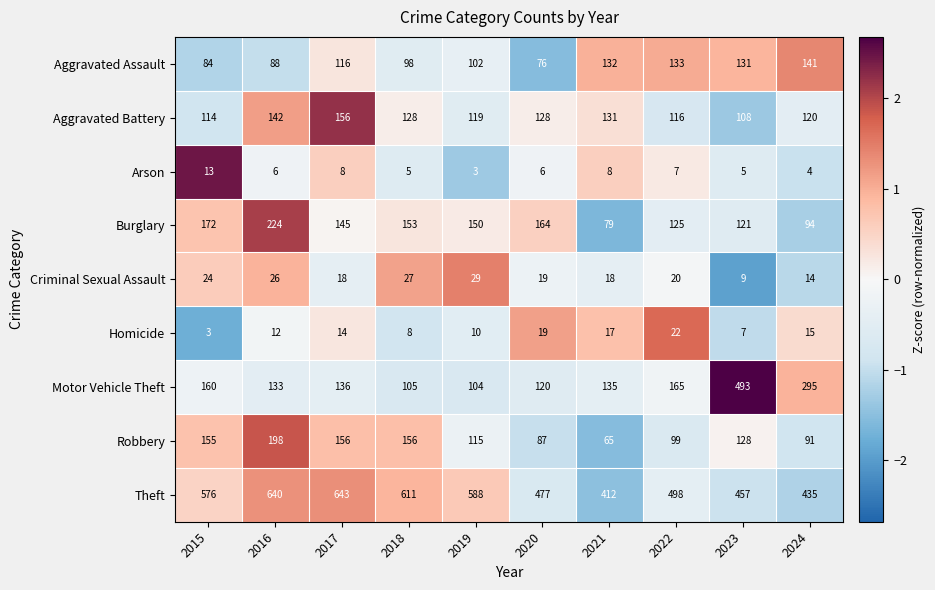

Is the value of Criminal Sexual Assault at 2023 greater than the value of Aggravated Battery at 2015?

No